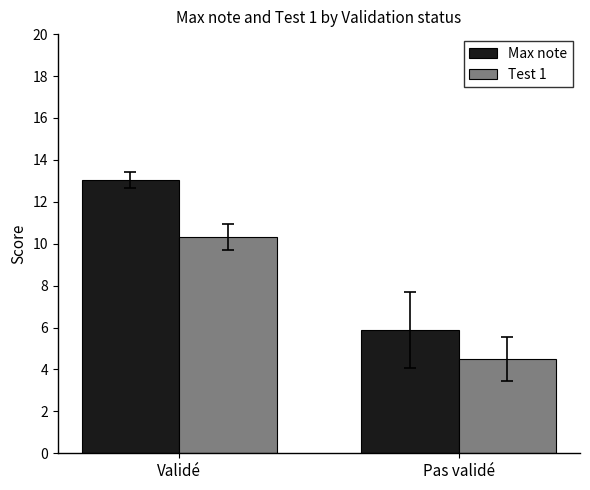

Is it true that Max note equals 5.9 at Pas validé?

True